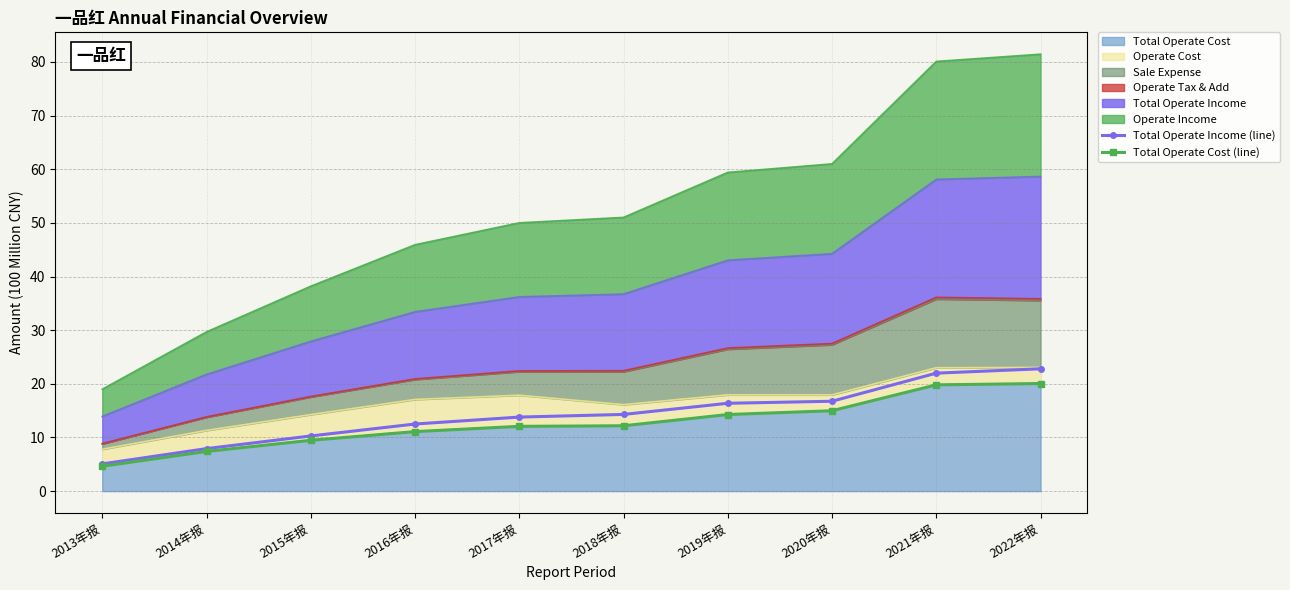

Which category has the highest value in the Total Operate Income (line) series?

2022年报